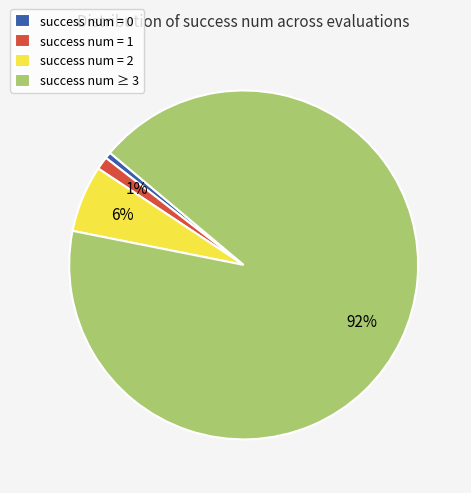

Is the sum of success num = 1 and success num = 0 greater than half?

No